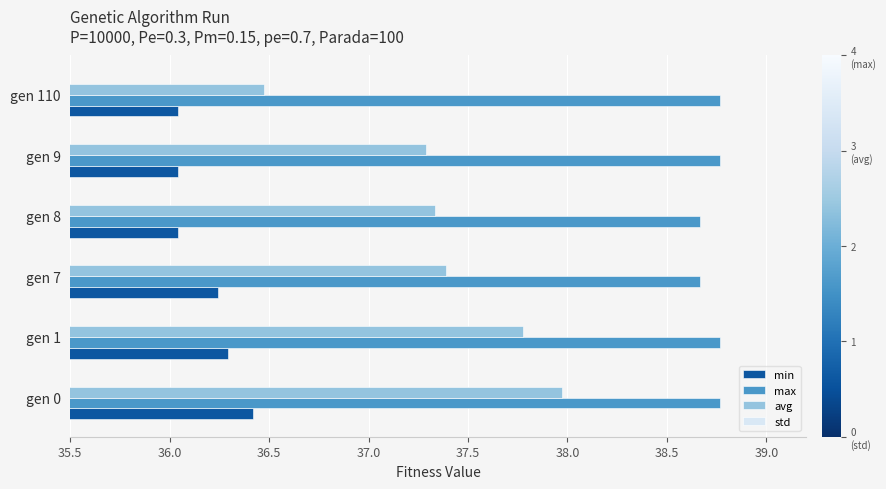

What position from the left is 37.0?

4